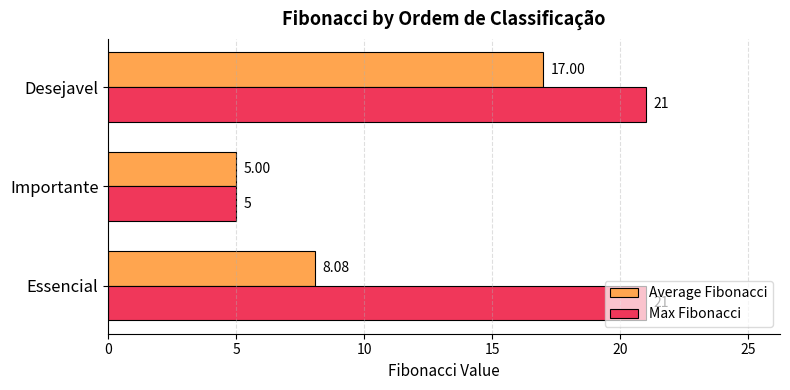

Between Essencial and Desejavel, which series saw the biggest shift?

Average Fibonacci